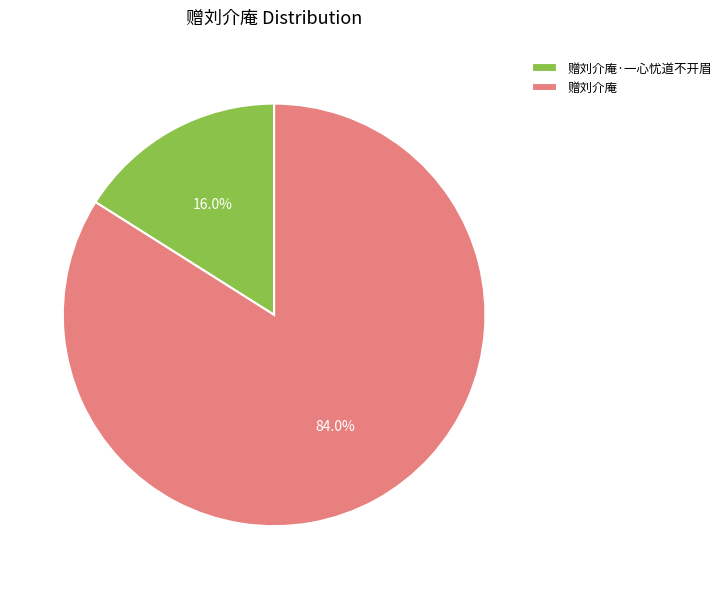

To the nearest percent, what is the combined percentage of 赠刘介庵 and 赠刘介庵·一心忧道不开眉?

100%